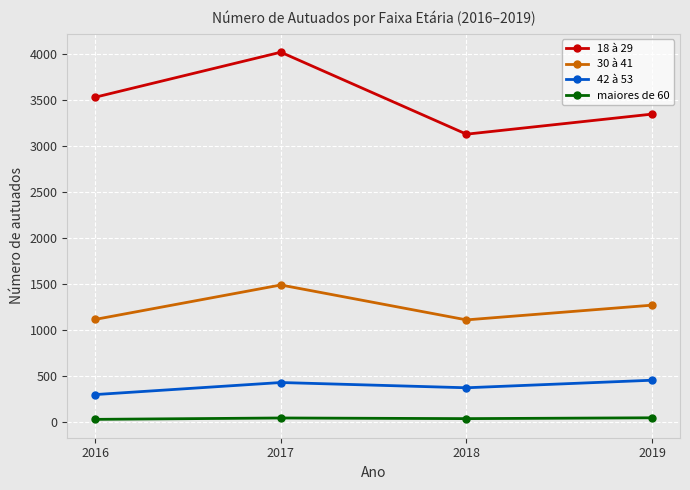

In 18 à 29, how many points are higher than both neighbors (excluding endpoints)?

1